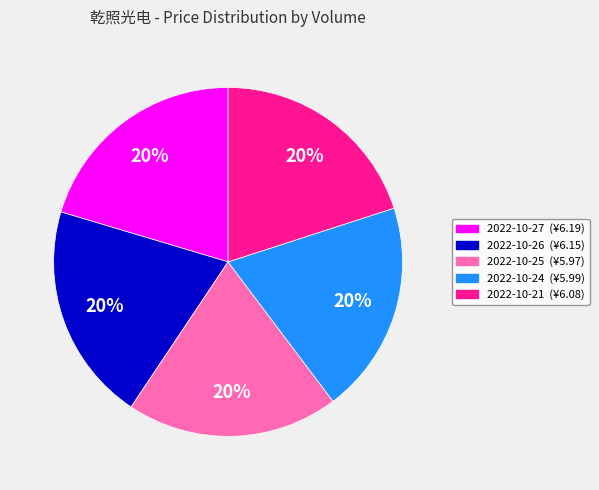

To the nearest percent, what is the average slice percentage?

20%